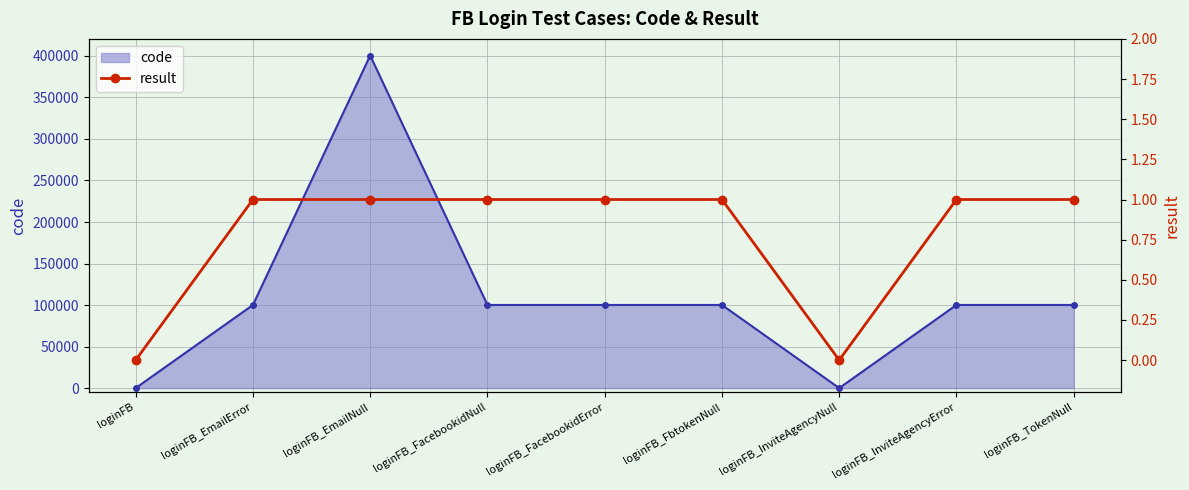

At which label is the value closest to 0?

loginFB